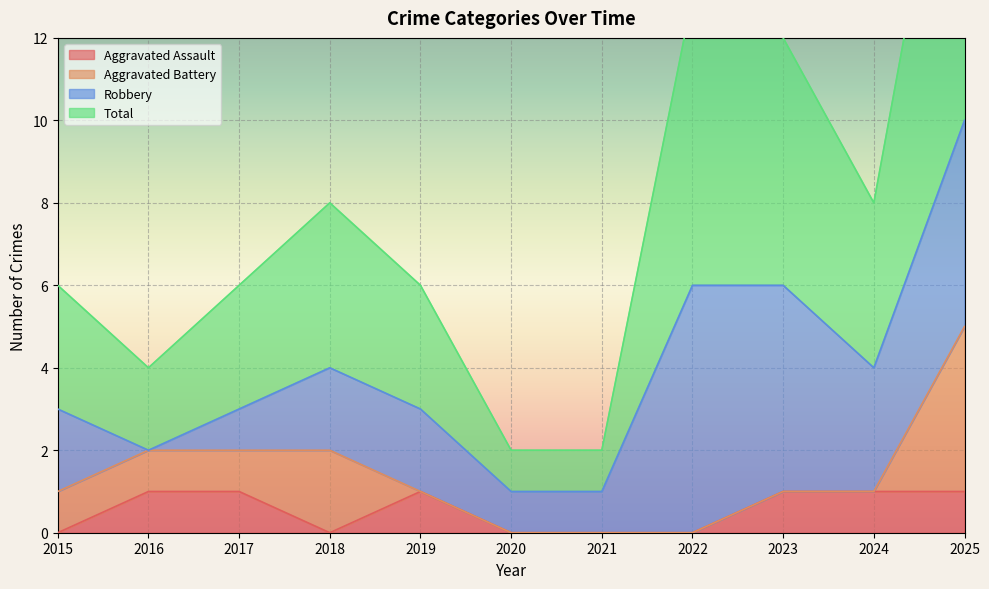

At which label does Total first exceed 6?

2018